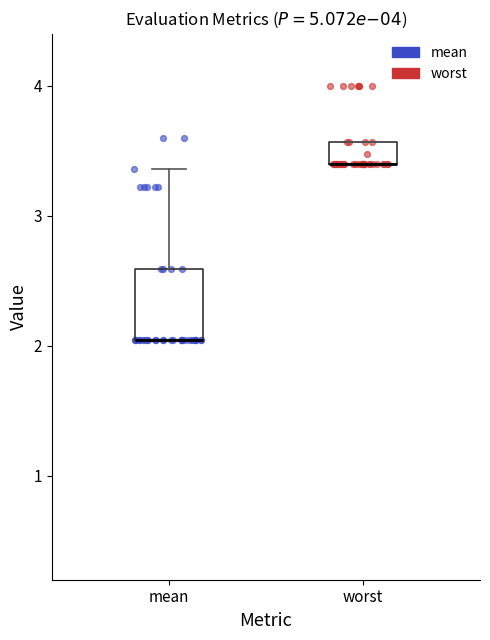

Where is the lower edge of the box for worst on the y-axis? The values are not printed on the chart, so give them approximately, as read against the axis.

3.4